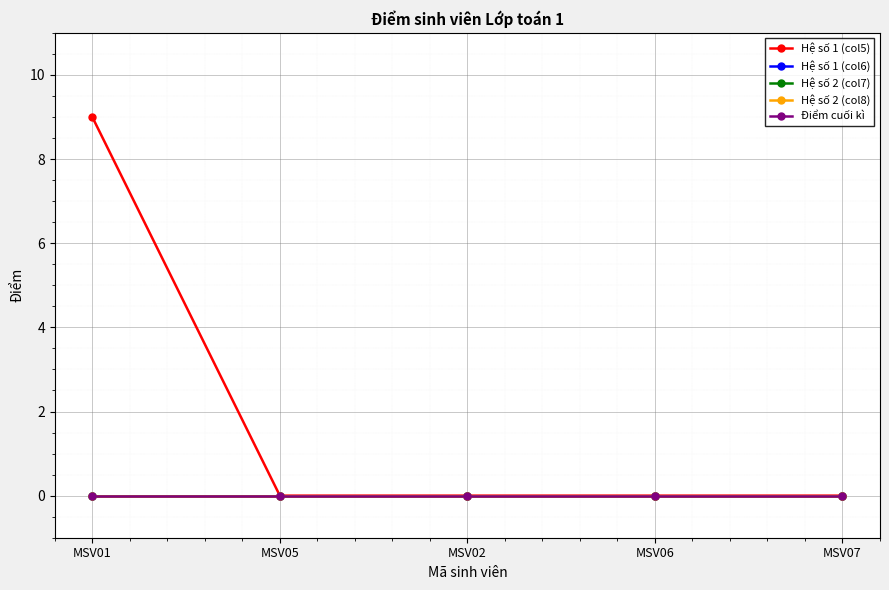

At which category is the sum across all series the highest?

MSV01